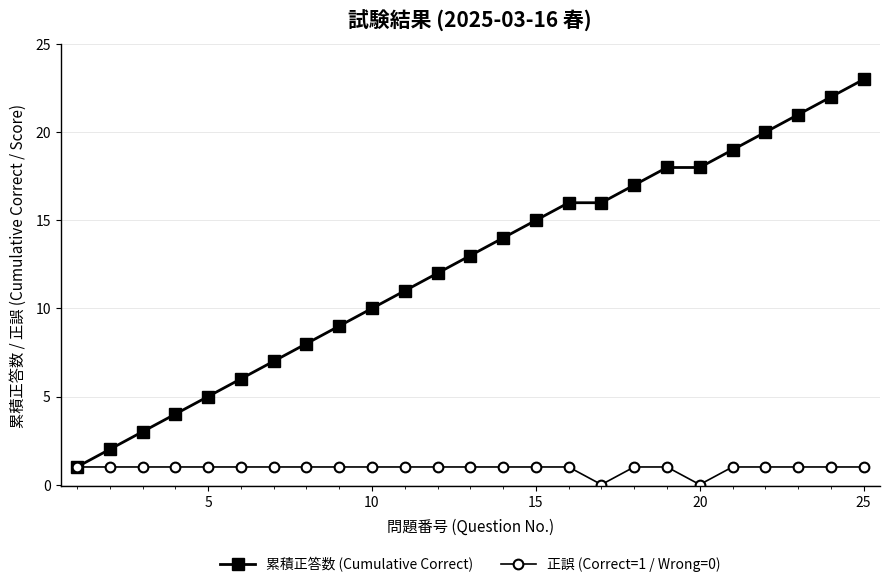

Which series has the largest range (max minus min)?

累積正答数 (Cumulative Correct)